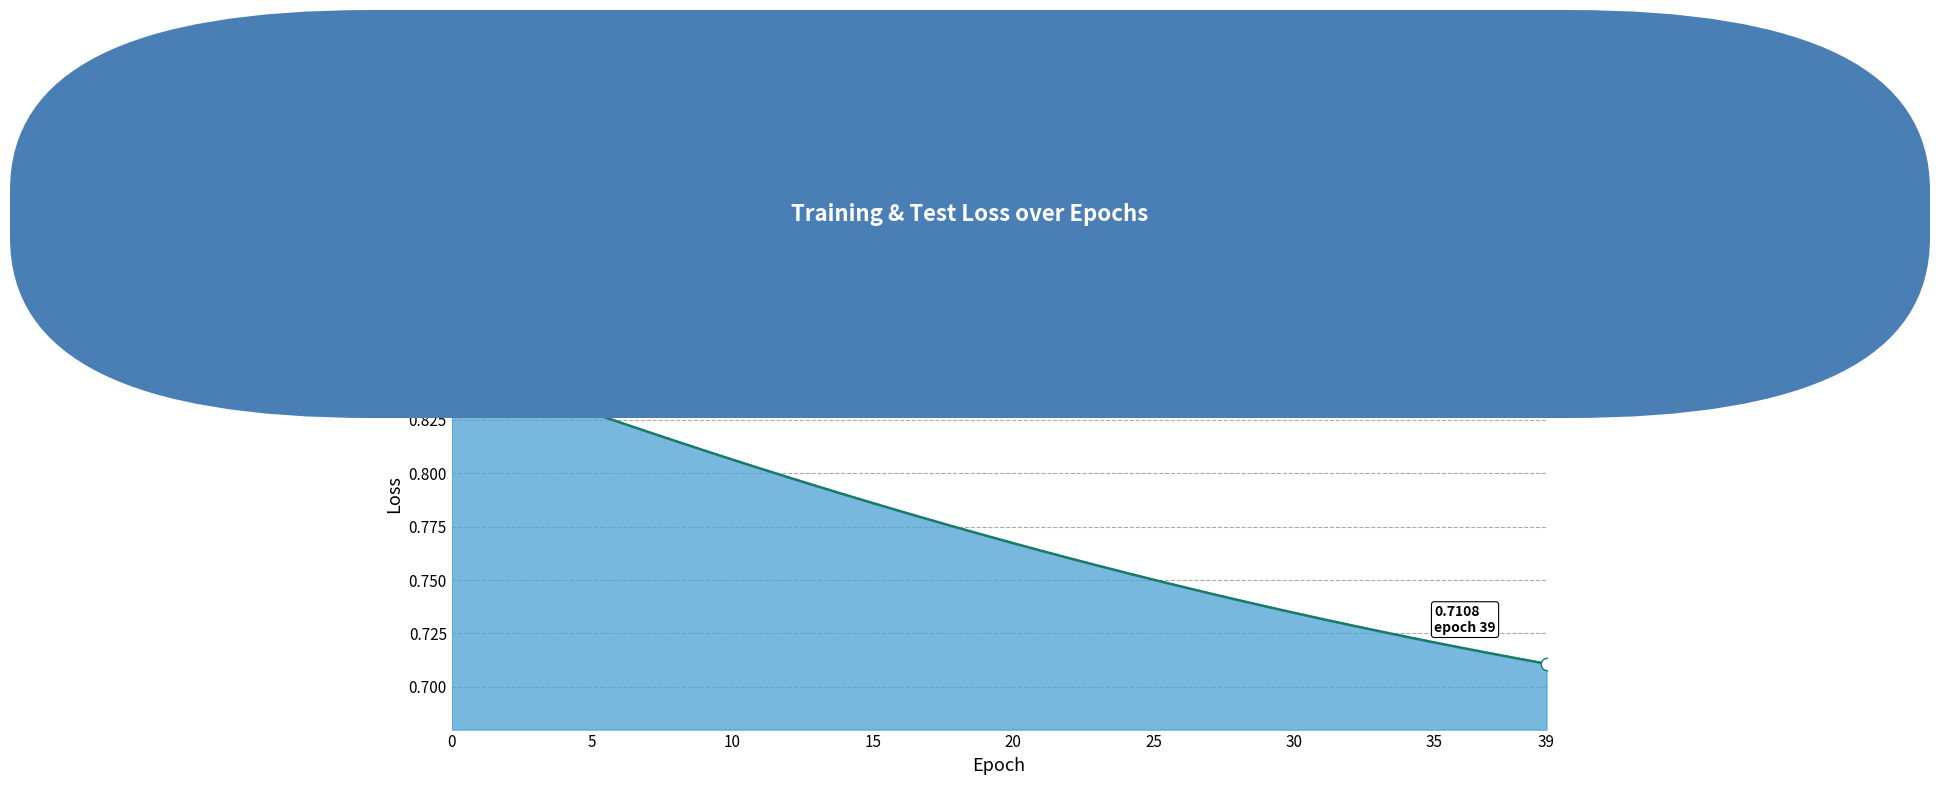

True or false: train loss line has more than 2 points higher than both neighbors.

False